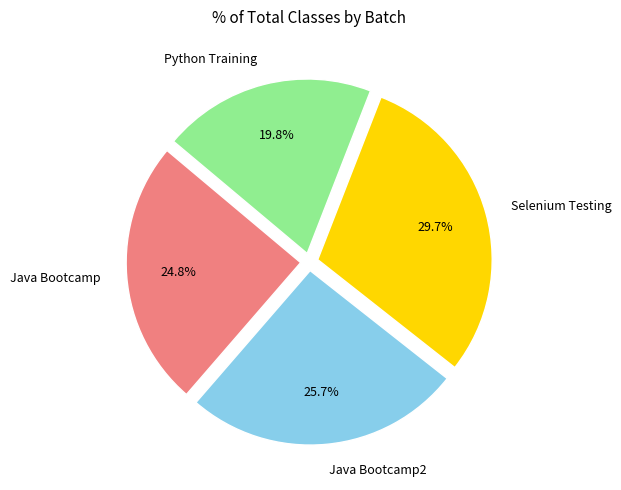

Is there a majority slice in this chart?

No